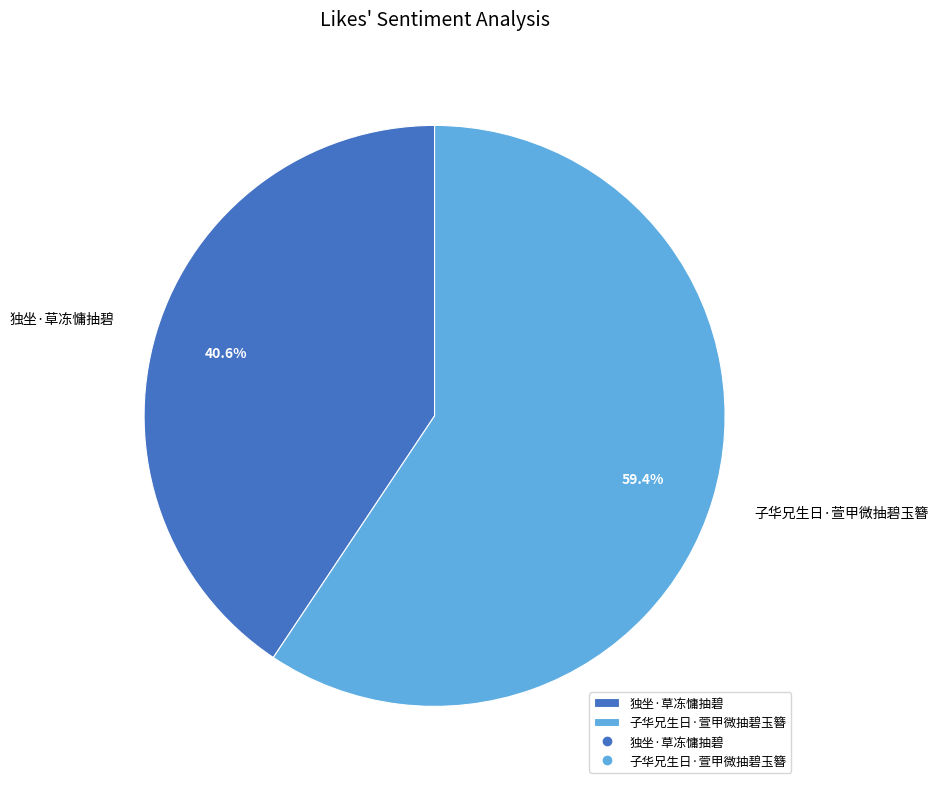

What percentage is NOT represented by 子华兄生日·萱甲微抽碧玉簪?

40.6%